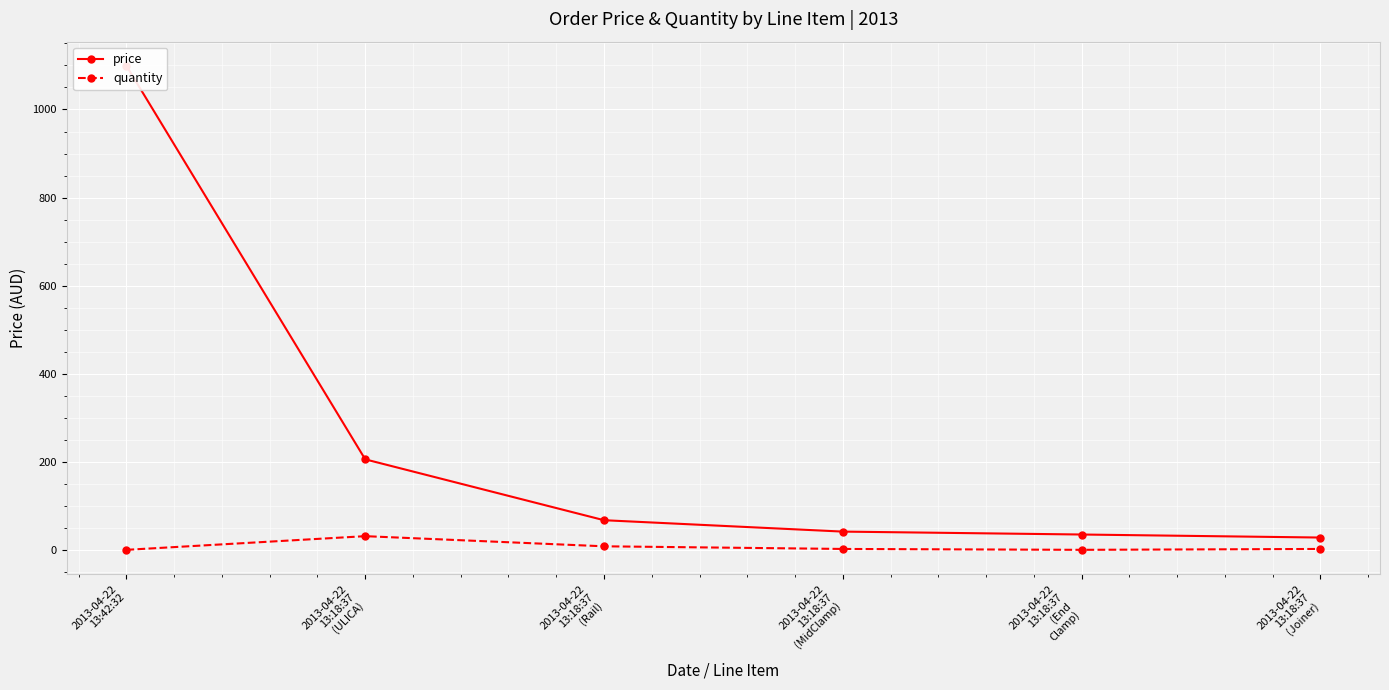

Where is quantity nearest to the value 16?

2013-04-22
13:18:37
(Rail)